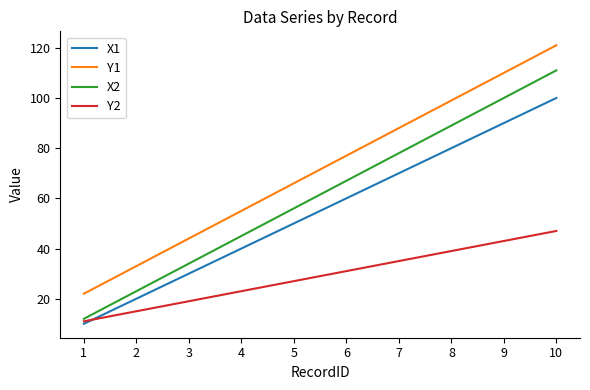

At how many categories does at least one series exceed 89?

3